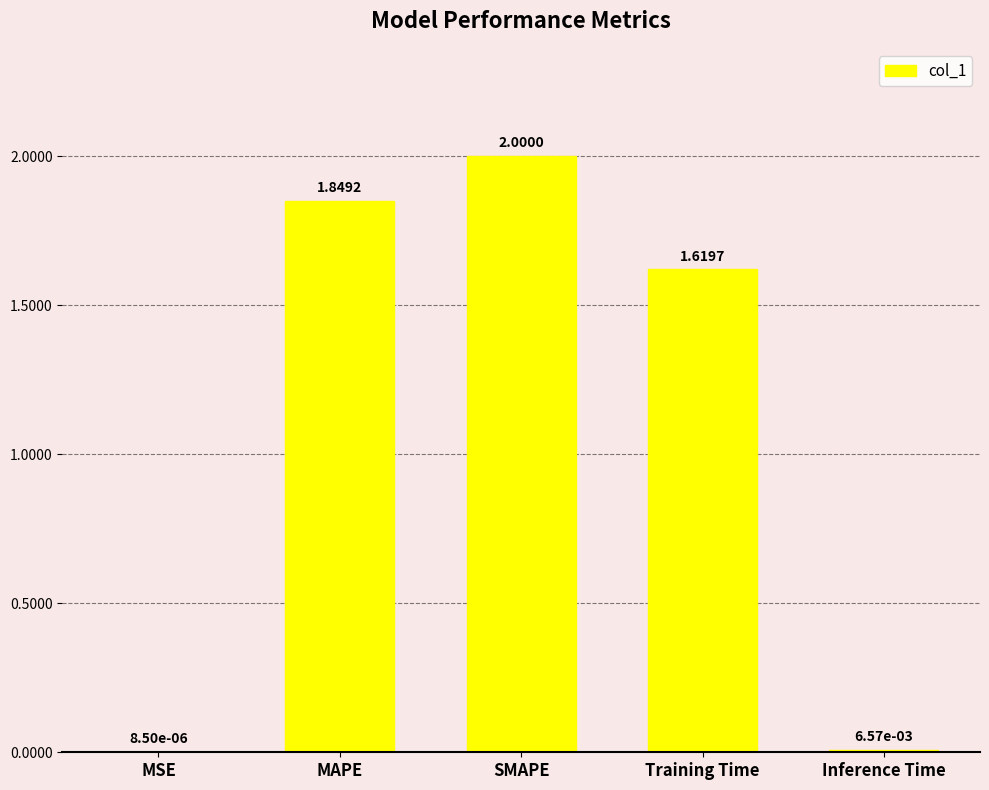

Between SMAPE and MSE, which is larger?

SMAPE